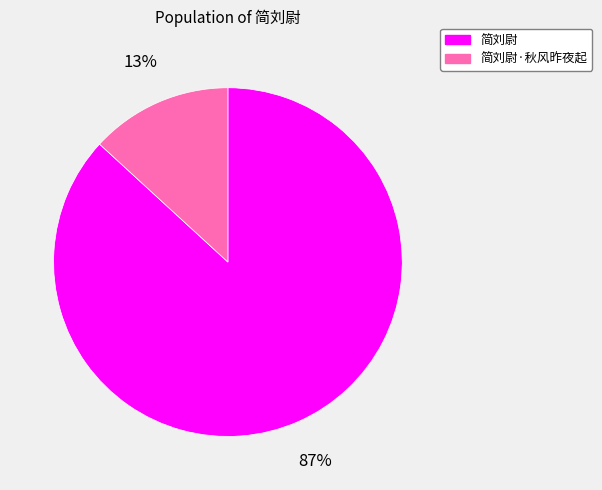

Rank the categories by value from highest to lowest.

简刘尉, 简刘尉·秋风昨夜起